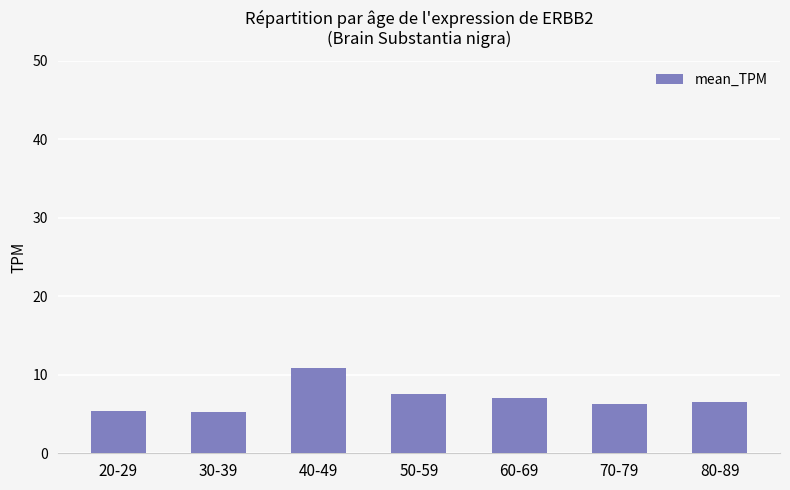

What is the sum of all values?

48.9